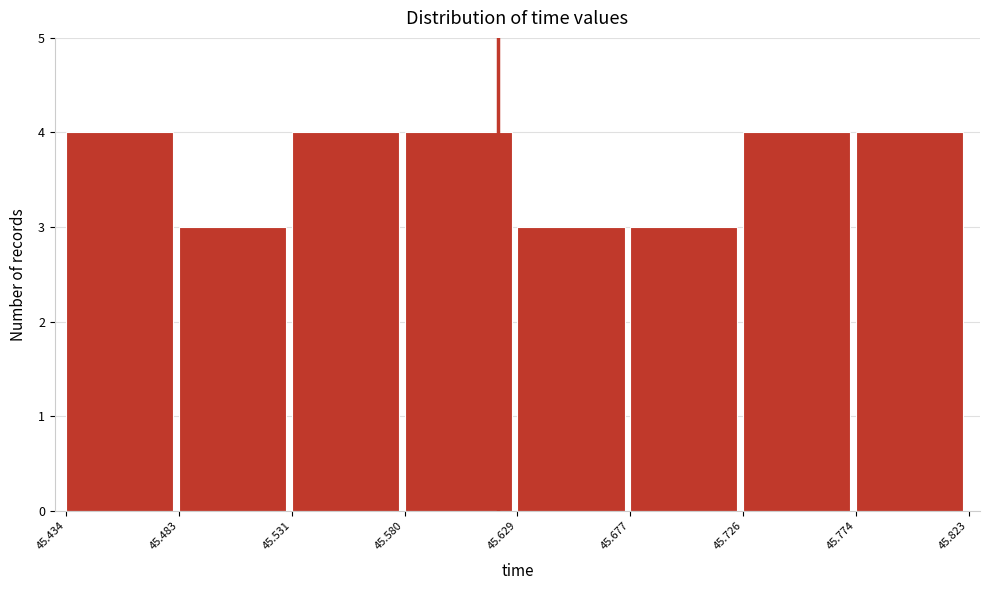

How tall is the bar that spans 45.677 to 45.726 on the x-axis? The values are not printed on the chart, so give them approximately, as read against the axis.

3